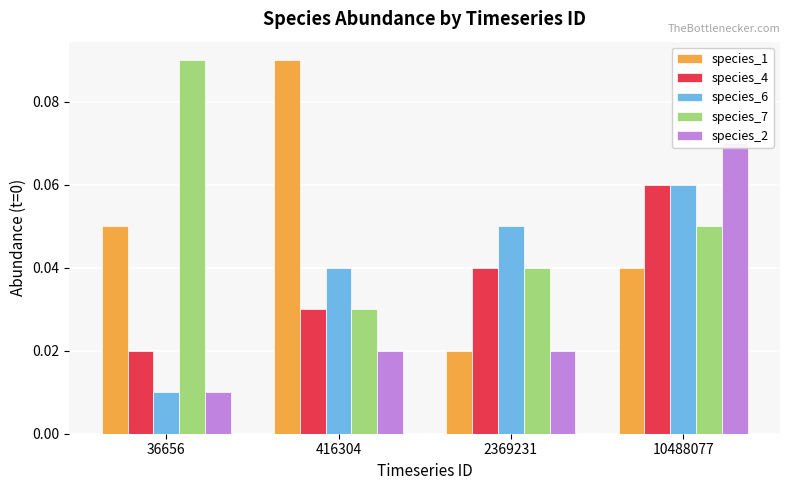

Which label corresponds to the smallest value in the chart?

36656